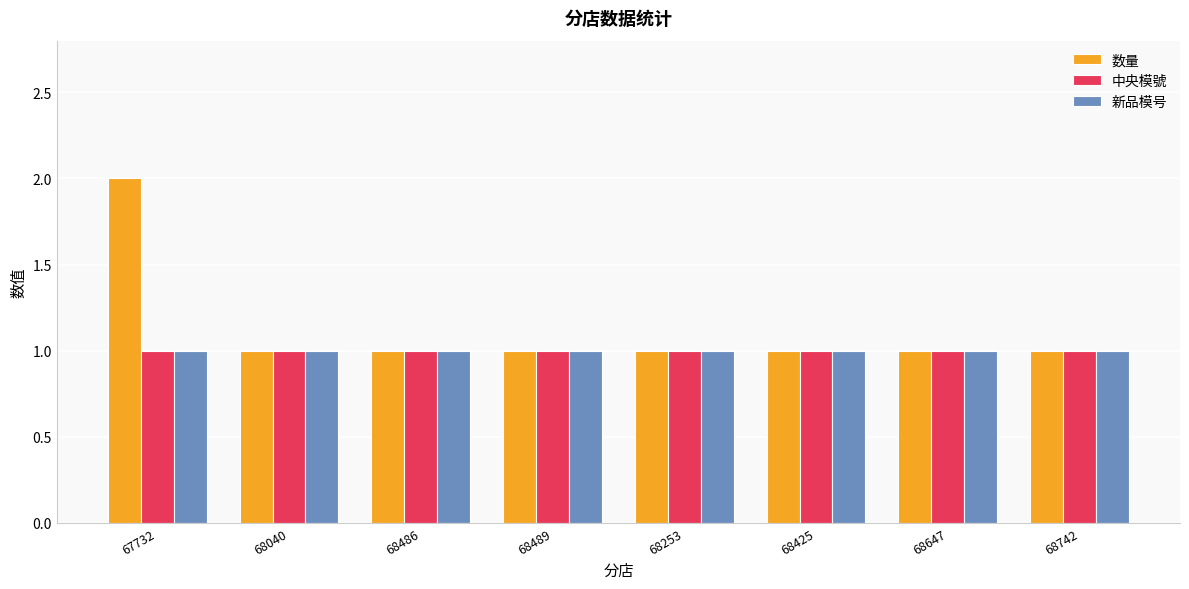

What are all the series names shown in the legend?

数量, 中央模號, 新品模号